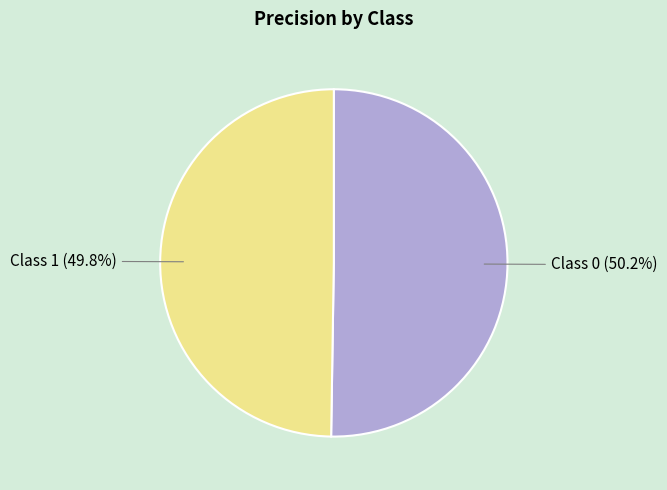

What percentage is NOT represented by Class 1?

50.2%